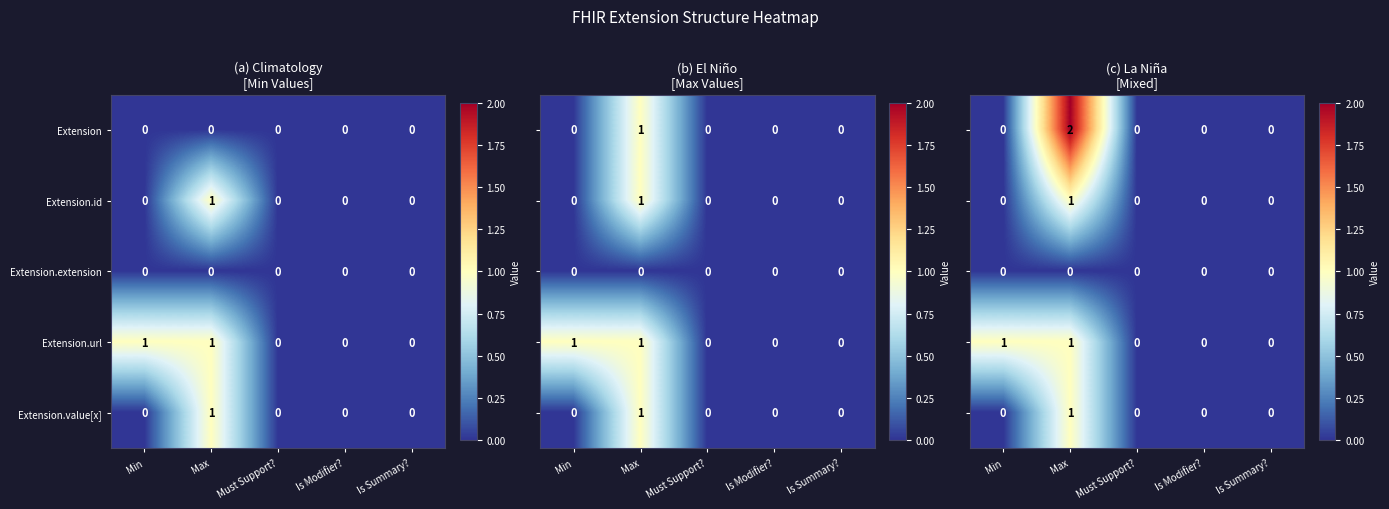

The Extension.extension series shows 0 at Is Summary?. True or false?

True